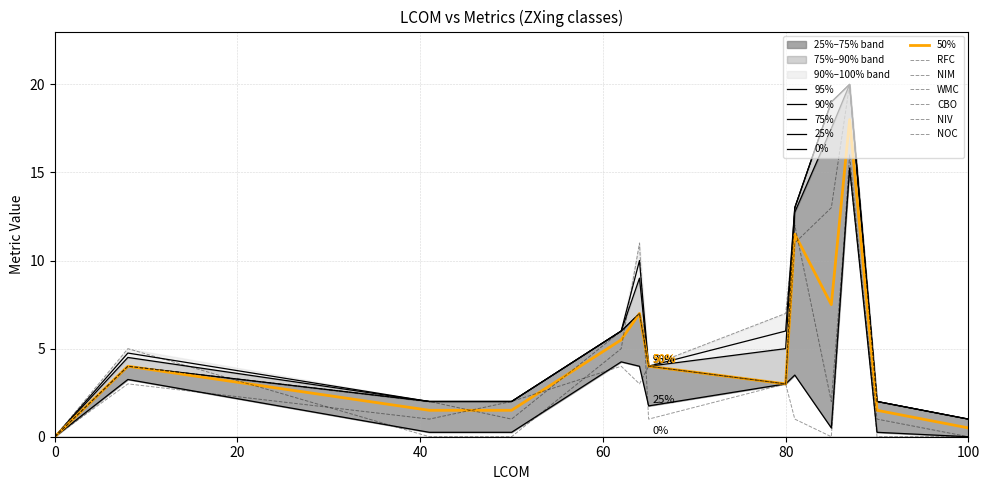

What is the greatest value displayed?

20